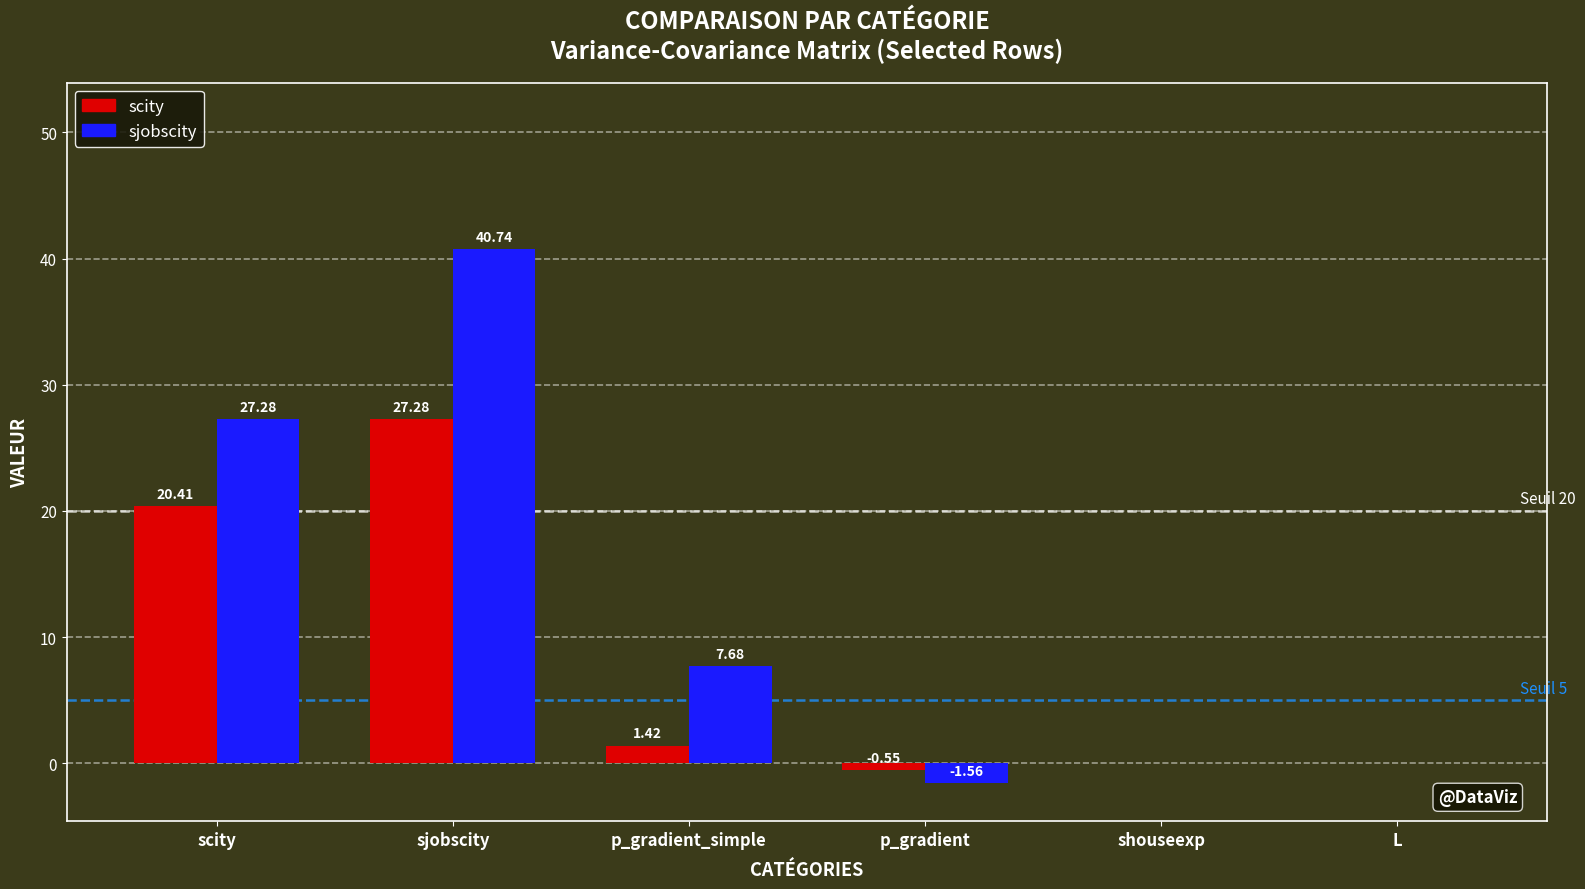

How many values in the scity series exceed 1?

3